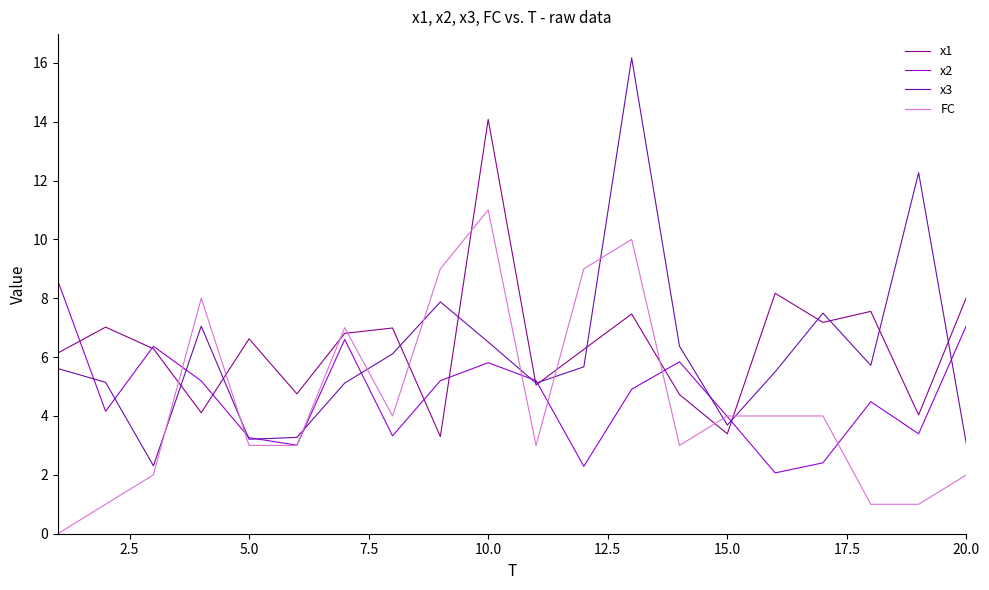

How many times do FC and x2 cross each other?

8